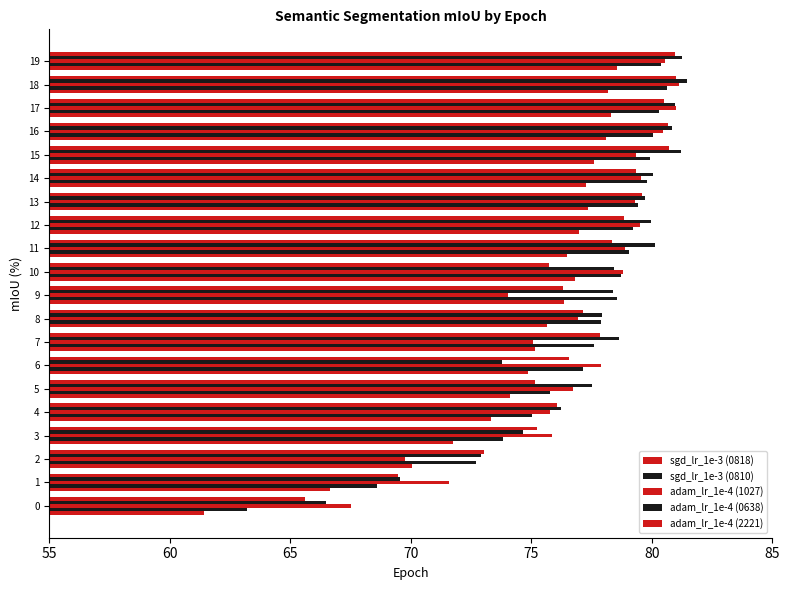

Which series changed the most between 11 and 17?

adam_lr_1e-4 (2221)